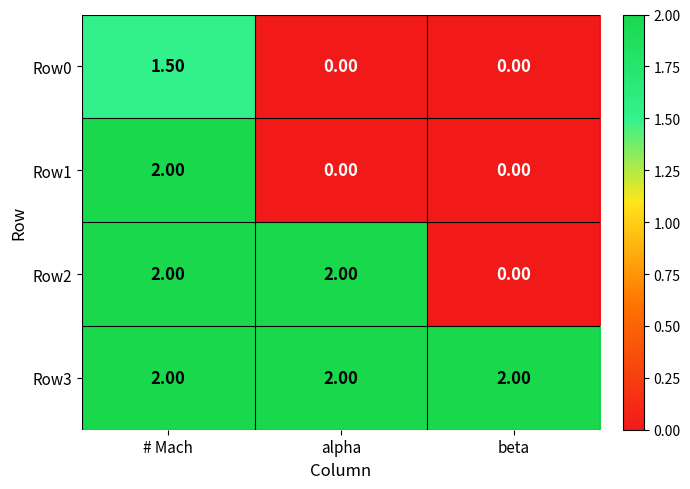

Which series has the largest total across all categories?

Row3